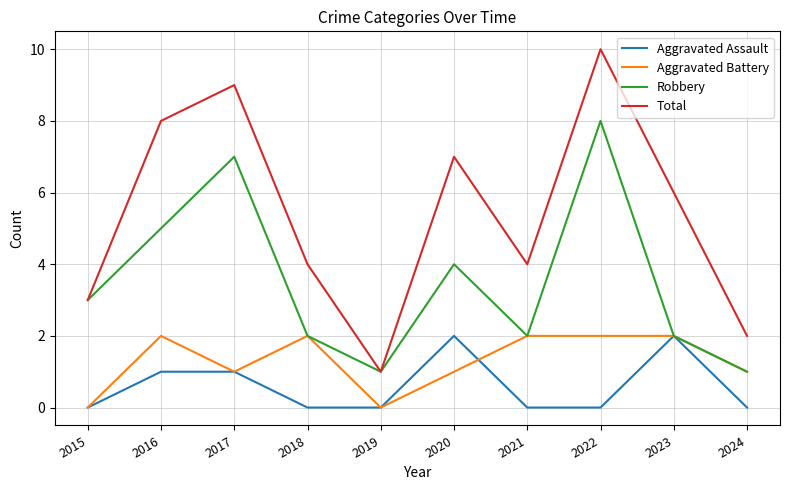

True or false: Total and Aggravated Assault intersect in this chart.

False